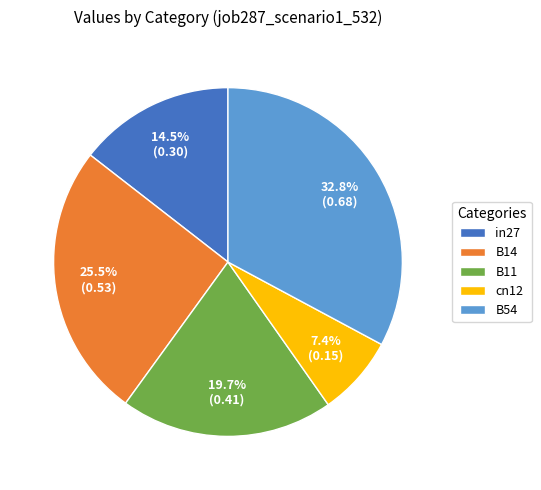

To the nearest percent, what is the combined percentage of B11 and B54?

53%